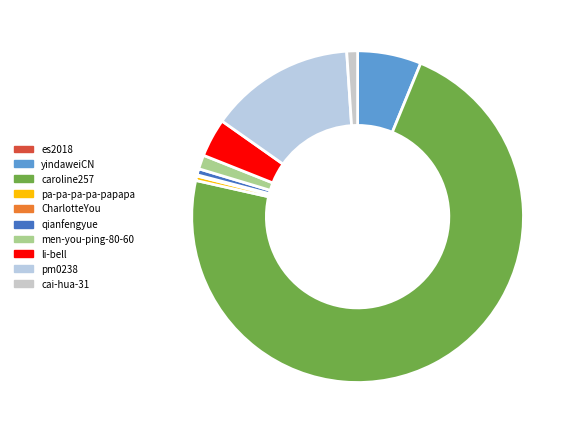

Approximately how many times larger is the value at qianfengyue compared to yindaweiCN?

0.1